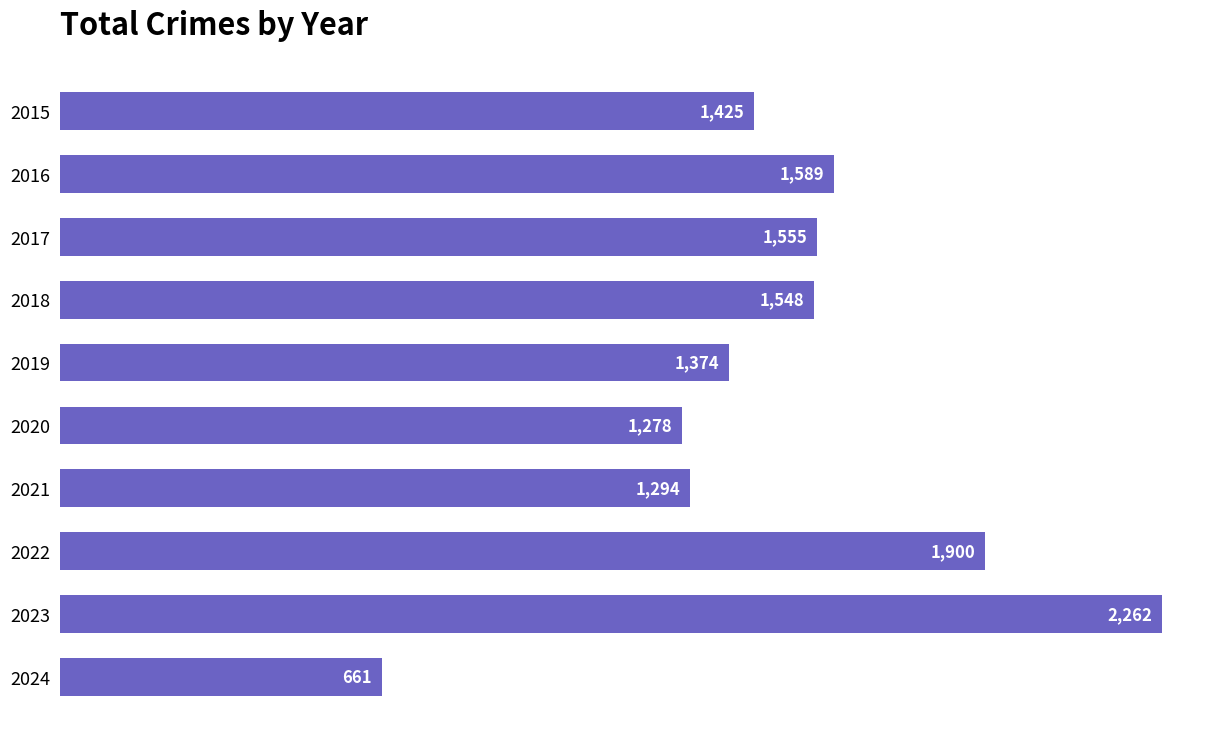

What is the minimum value shown in the chart?

661